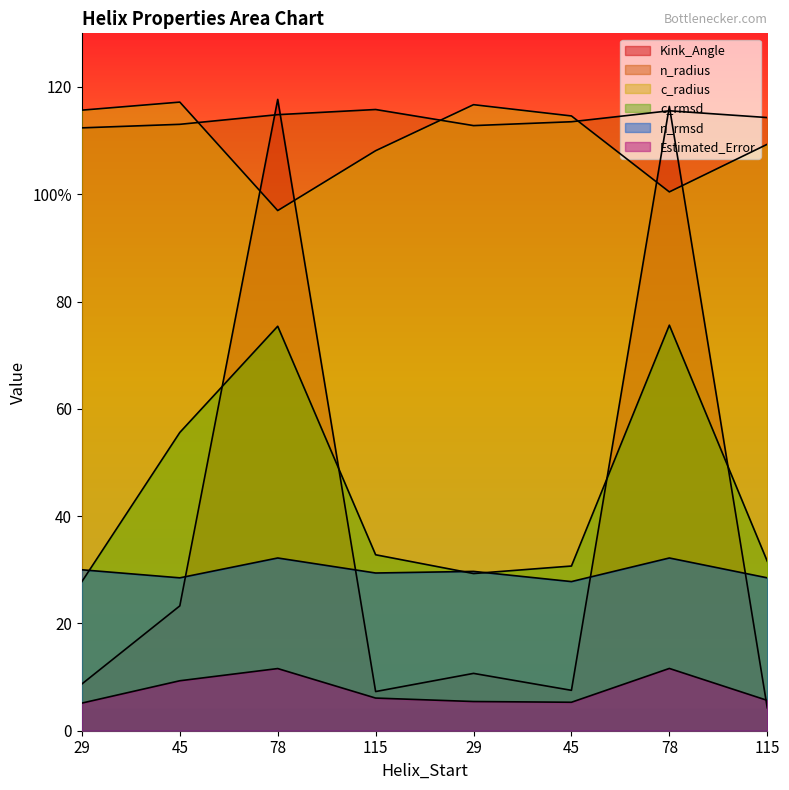

Does the chart have visible grid lines?

No